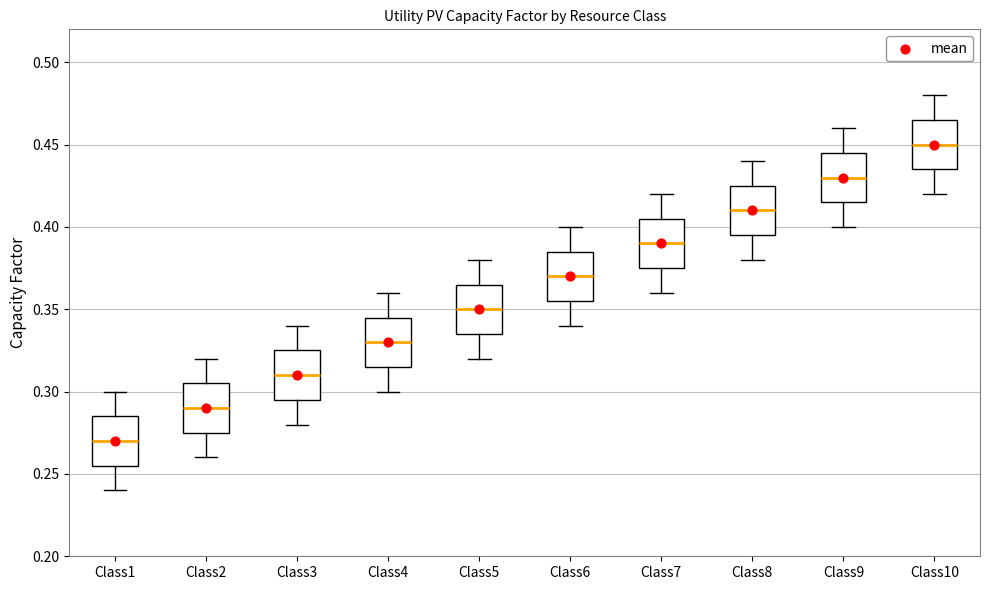

Reading left to right, read every box against the y-axis: the position of its median line, the range the box covers, and the ends of its whiskers. The values are not printed on the chart, so give them approximately, as read against the axis.

Class1: median 0.270, box 0.255 to 0.285, whiskers 0.240 to 0.300
Class2: median 0.290, box 0.275 to 0.305, whiskers 0.260 to 0.320
Class3: median 0.310, box 0.295 to 0.325, whiskers 0.280 to 0.340
Class4: median 0.330, box 0.315 to 0.345, whiskers 0.300 to 0.360
Class5: median 0.350, box 0.335 to 0.365, whiskers 0.320 to 0.380
Class6: median 0.370, box 0.355 to 0.385, whiskers 0.340 to 0.400
Class7: median 0.390, box 0.375 to 0.405, whiskers 0.360 to 0.420
Class8: median 0.410, box 0.395 to 0.425, whiskers 0.380 to 0.440
Class9: median 0.430, box 0.415 to 0.445, whiskers 0.400 to 0.460
Class10: median 0.450, box 0.435 to 0.465, whiskers 0.420 to 0.480